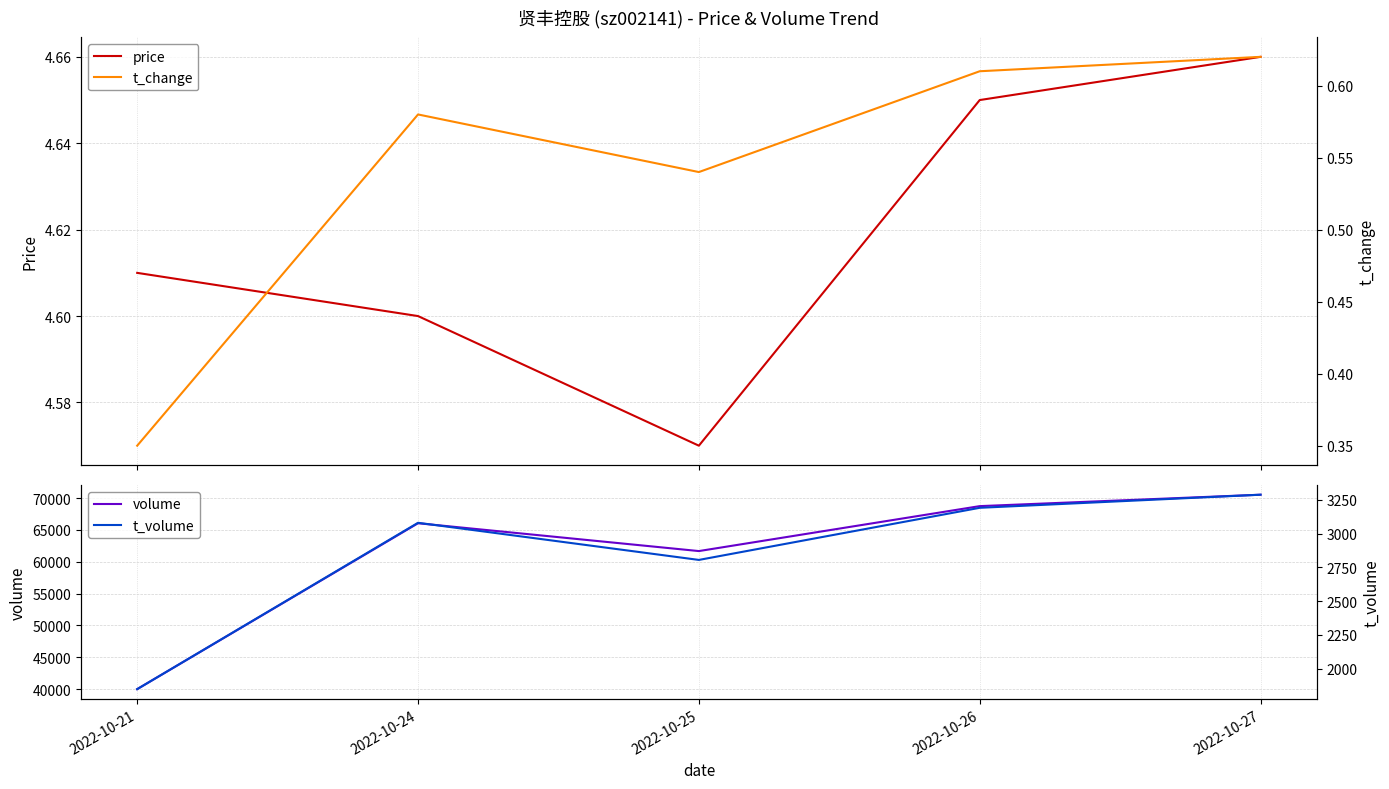

Between 2022-10-27 and 2022-10-24, which is larger?

2022-10-27